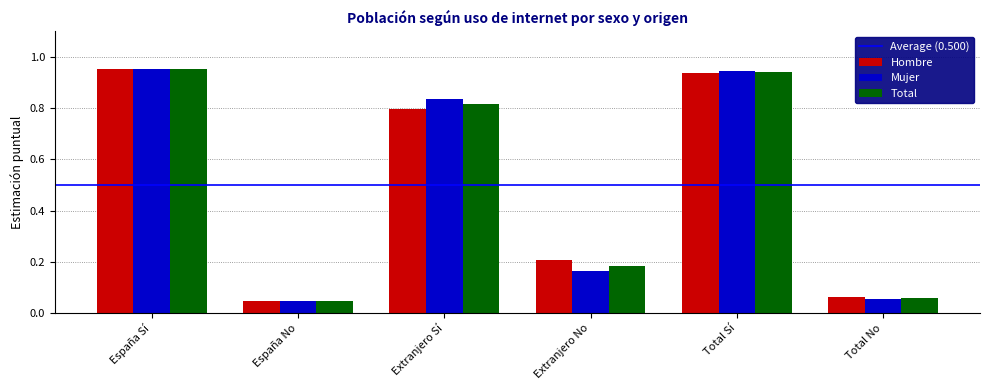

Where is Total nearest to the value 0?

España No